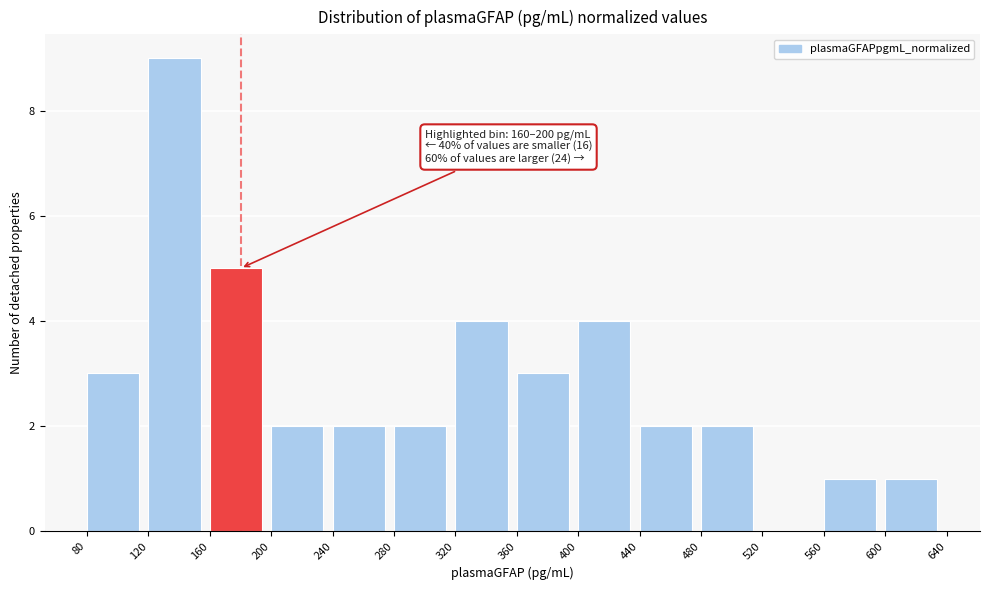

Which range on the x-axis has the tallest bar?

120 to 160